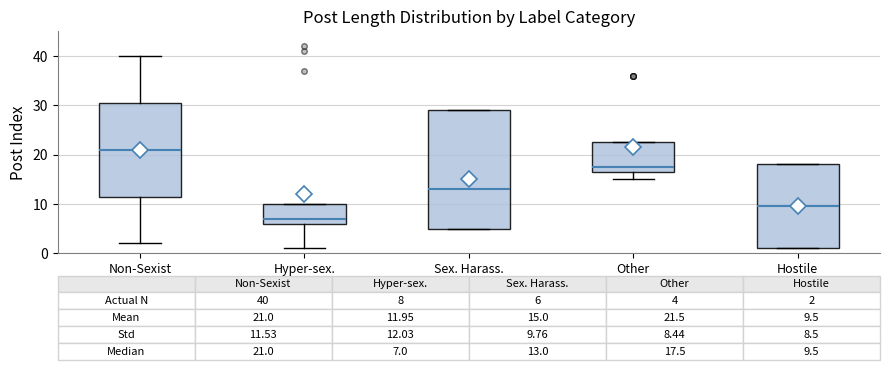

Comparing the boxes themselves (not the whiskers), which one is the tallest?

Sex. Harass.